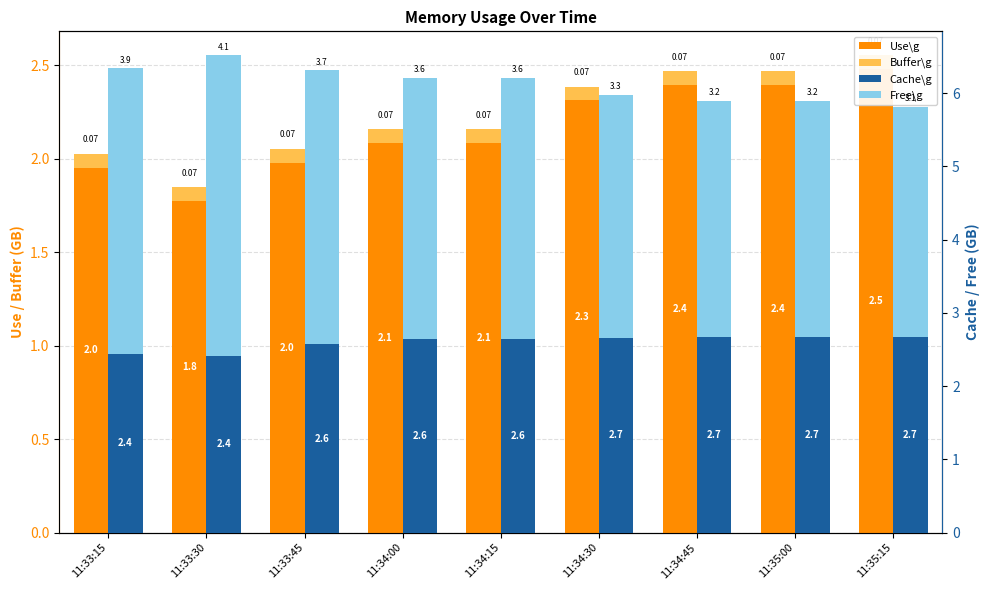

At how many categories does at least one series exceed 3?

9